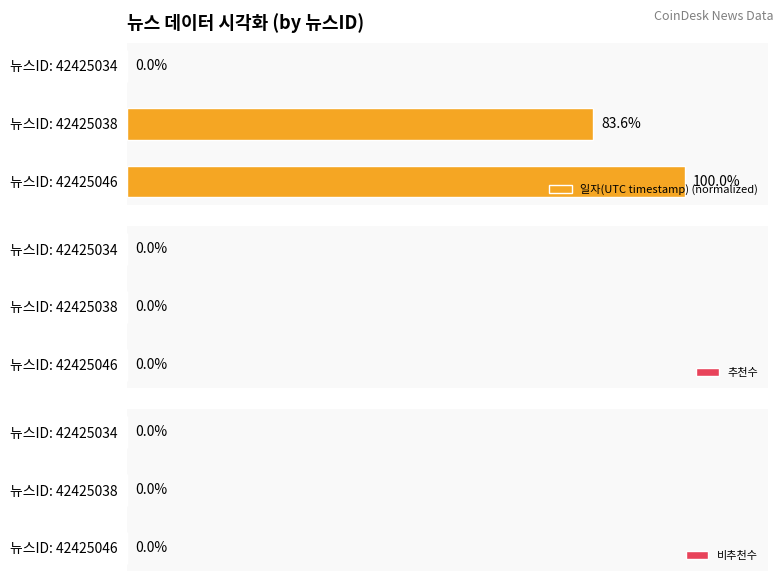

At which category does the chart reach its peak across all series?

뉴스ID: 42425046